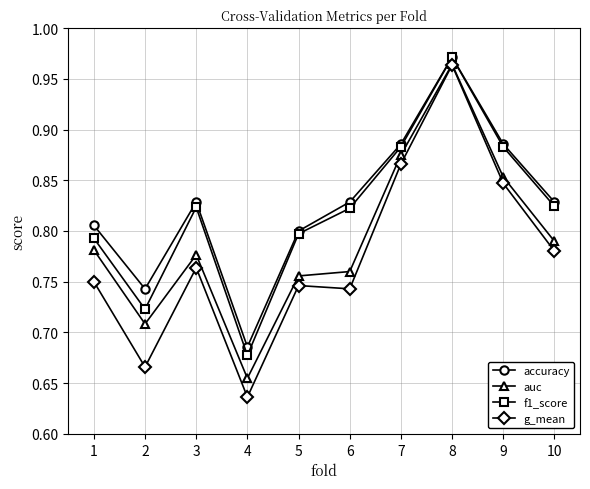

Is it true that accuracy equals 0.8 at 1?

True